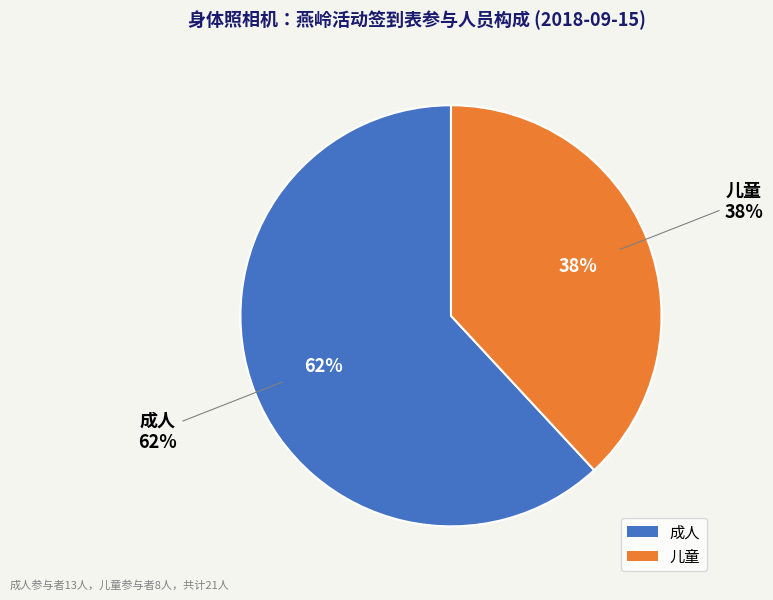

Approximately how many times larger is the value at 成人 compared to 儿童?

1.6